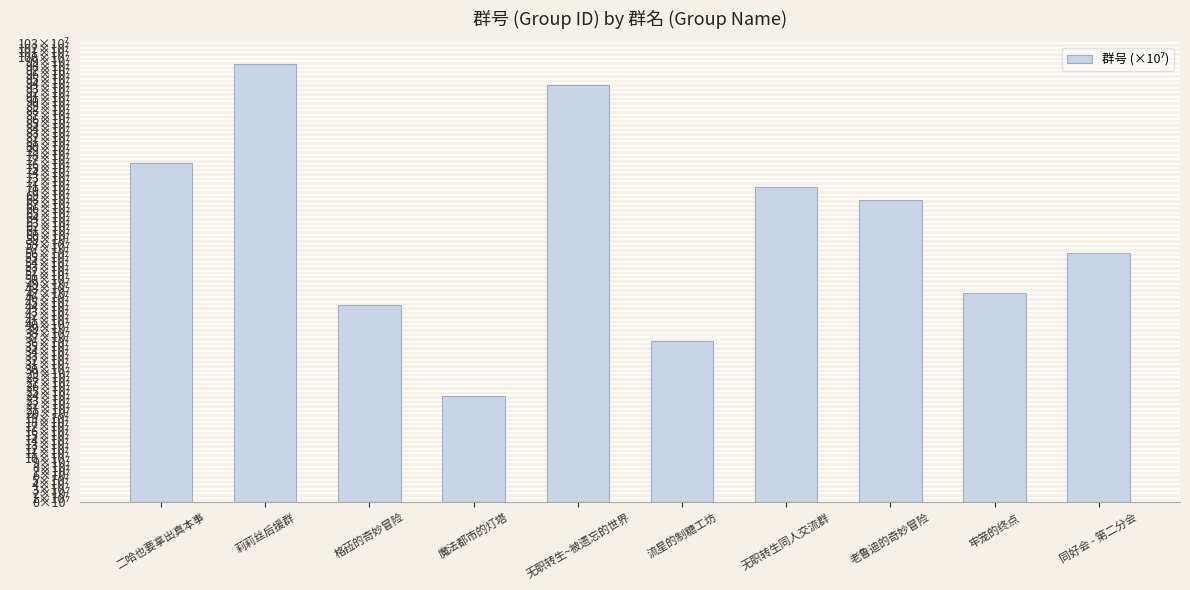

Rank the categories by value from highest to lowest.

莉莉丝后援群, 无职转生~被遗忘的世界, 二哈也要拿出真本事, 无职转生同人交流群, 老鲁迪的奇妙冒险, 同好会 - 第二分会, 牢笼的终点, 格菈的奇妙冒险, 流星的制糖工坊, 魔法都市的灯塔